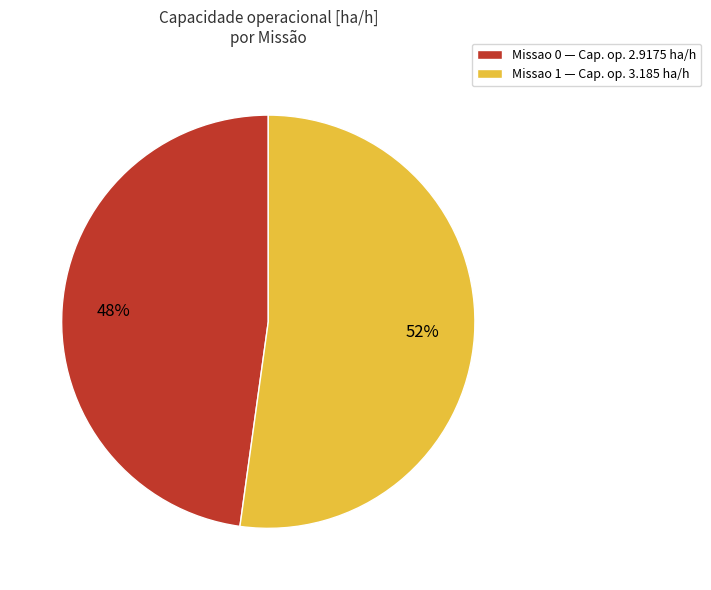

Rank the categories by value from lowest to highest.

Missao 0, Missao 1